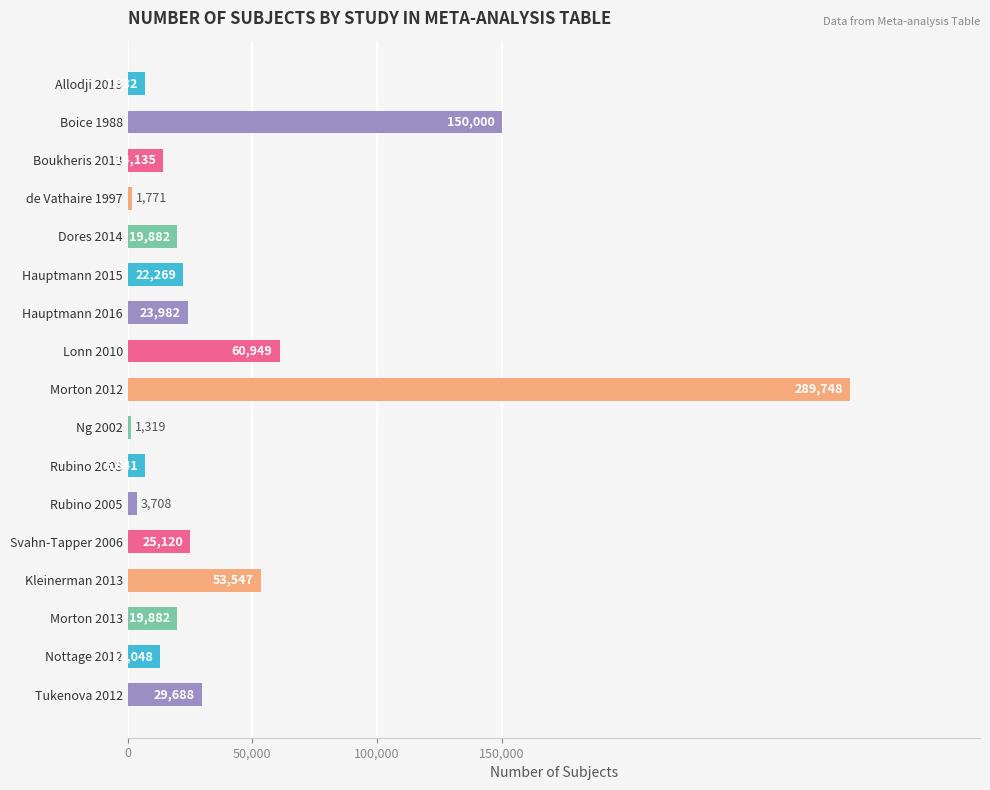

Reading top to bottom, what are all the values shown in this chart?

7032	150000	14135	1771	19882	22269	23982	60949	289748	1319	6841	3708	25120	53547	19882	13048	29688